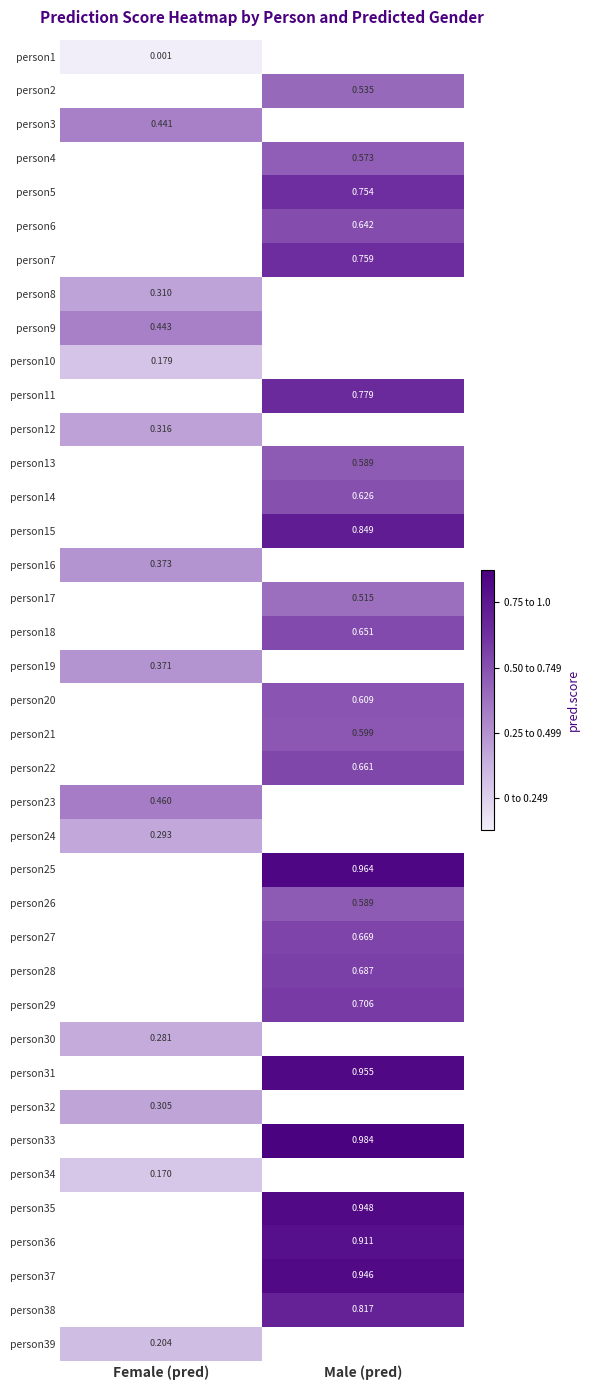

Where does the person27 series first go above 0?

Male (pred)